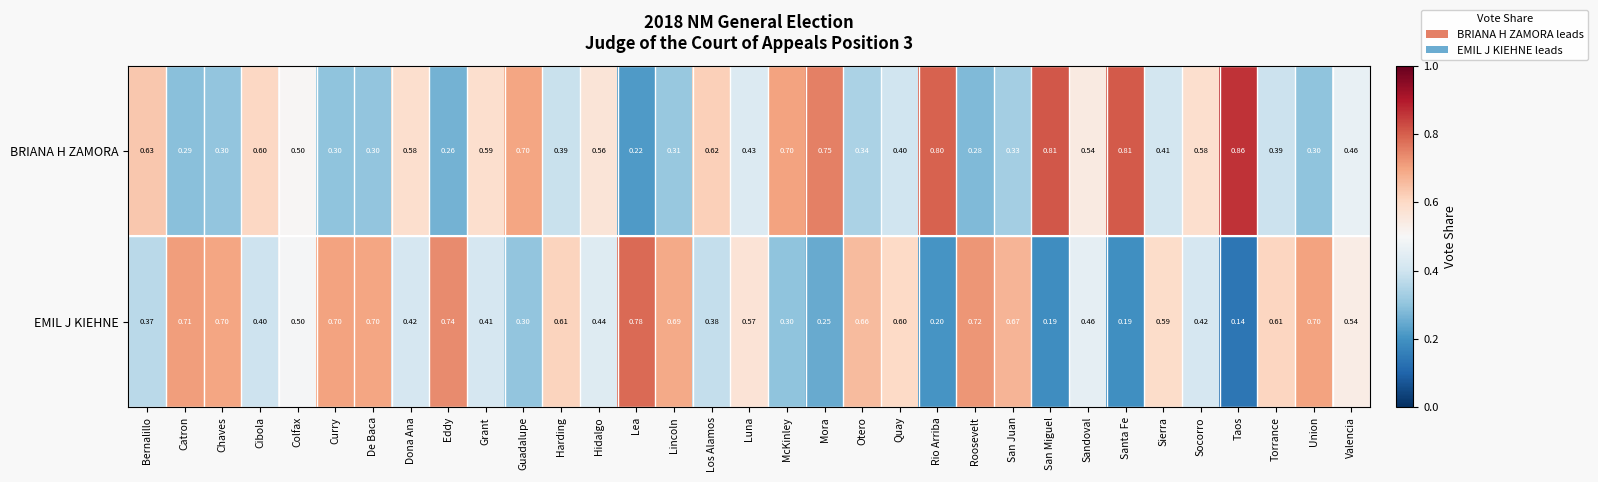

Is the value of EMIL J KIEHNE at Grant greater than the value of BRIANA H ZAMORA at Los Alamos?

No